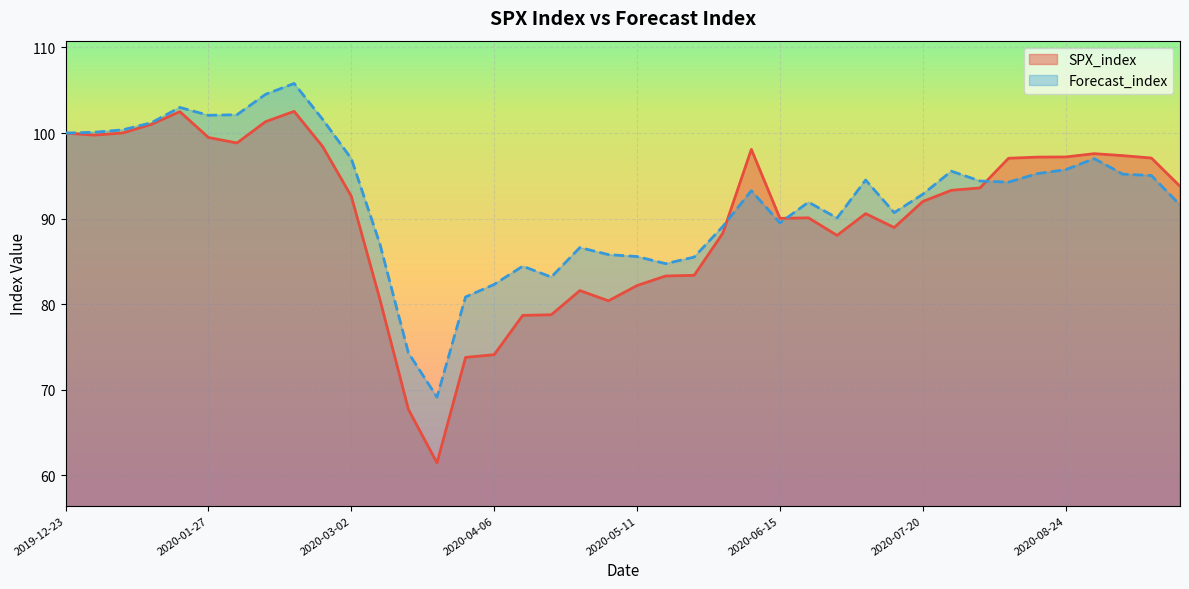

Reading left to right, list all the values displayed in this chart.

SPX_index: 2019-12-23=100.0	2019-12-30=99.8	2020-01-06=100.0	2020-01-13=101.0	2020-01-20=102.5	2020-01-27=99.5	2020-02-03=98.8	2020-02-10=101.3	2020-02-17=102.5	2020-02-24=98.4	2020-03-02=92.6	2020-03-09=80.6	2020-03-16=67.7	2020-03-23=61.5	2020-03-30=73.8	2020-04-06=74.1	2020-04-13=78.7	2020-04-20=78.8	2020-04-27=81.6	2020-05-04=80.4	2020-05-11=82.2	2020-05-18=83.3	2020-05-25=83.4	2020-06-01=88.3	2020-06-08=98.1	2020-06-15=90.0	2020-06-22=90.1	2020-06-29=88.0	2020-07-06=90.6	2020-07-13=89.0	2020-07-20=92.0	2020-07-27=93.3	2020-08-03=93.6	2020-08-10=97.1	2020-08-17=97.2	2020-08-24=97.2	2020-08-31=97.6	2020-09-07=97.4	2020-09-14=97.1	2020-09-21=93.8
Forecast_index: 2019-12-23=100.0	2019-12-30=100.1	2020-01-06=100.4	2020-01-13=101.2	2020-01-20=103.0	2020-01-27=102.1	2020-02-03=102.1	2020-02-10=104.5	2020-02-17=105.8	2020-02-24=101.6	2020-03-02=97.0	2020-03-09=87.1	2020-03-16=74.3	2020-03-23=69.1	2020-03-30=80.9	2020-04-06=82.3	2020-04-13=84.4	2020-04-20=83.2	2020-04-27=86.6	2020-05-04=85.8	2020-05-11=85.6	2020-05-18=84.7	2020-05-25=85.5	2020-06-01=89.1	2020-06-08=93.3	2020-06-15=89.5	2020-06-22=91.9	2020-06-29=90.1	2020-07-06=94.5	2020-07-13=90.7	2020-07-20=92.9	2020-07-27=95.5	2020-08-03=94.4	2020-08-10=94.3	2020-08-17=95.3	2020-08-24=95.7	2020-08-31=97.0	2020-09-07=95.2	2020-09-14=95.0	2020-09-21=91.6